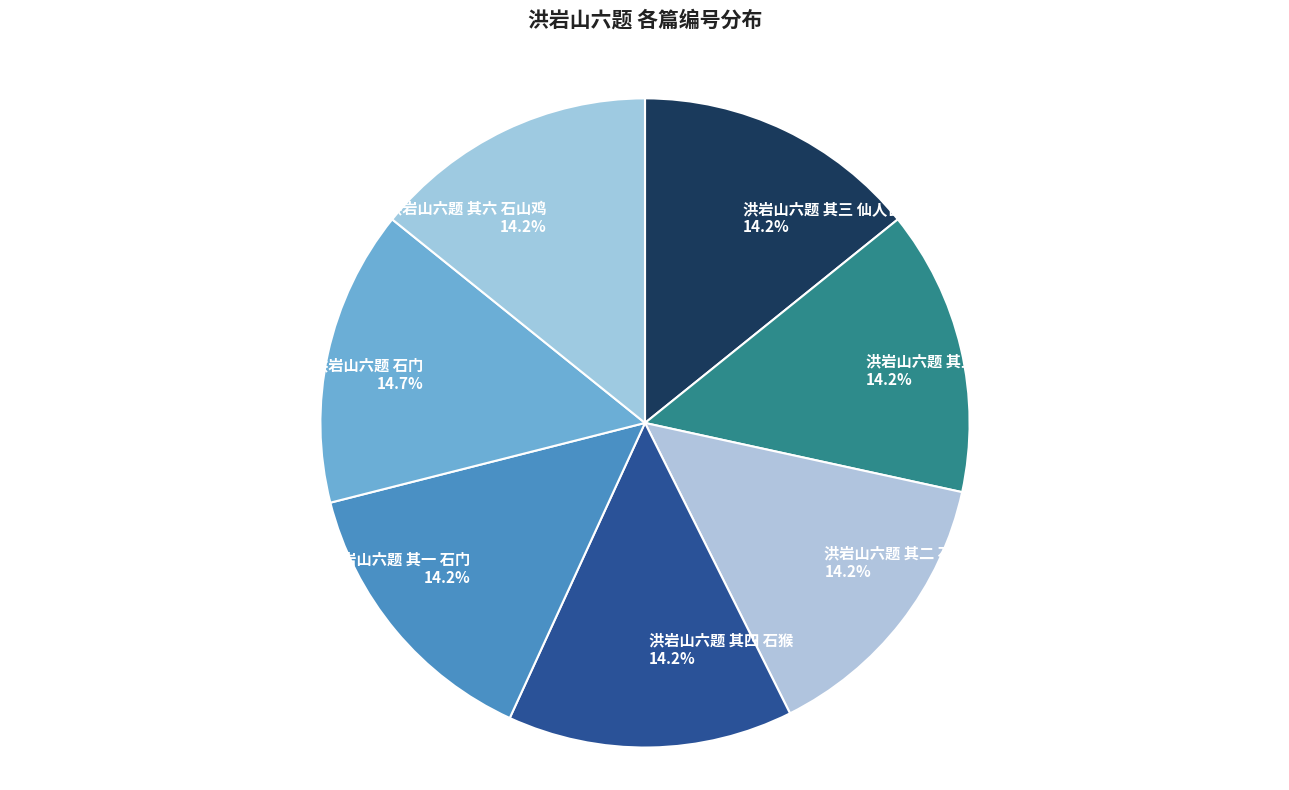

How many slices are in this pie chart?

7